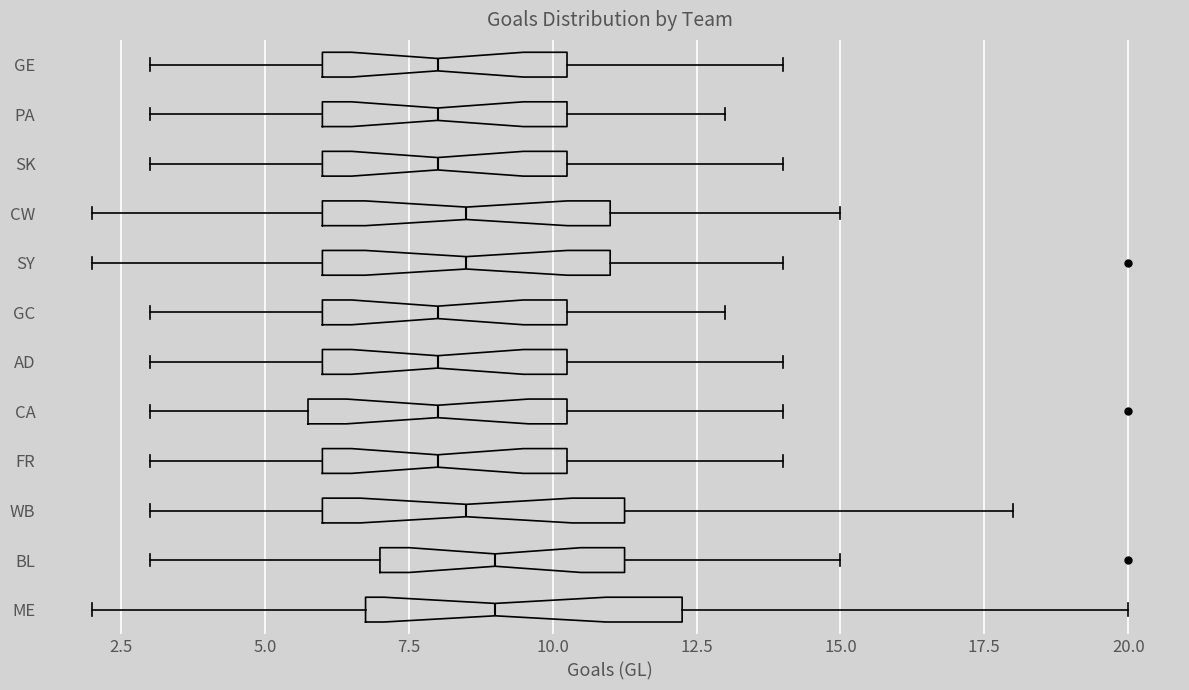

Where is the left edge of the box for GC on the x-axis? The values are not printed on the chart, so give them approximately, as read against the axis.

6.0